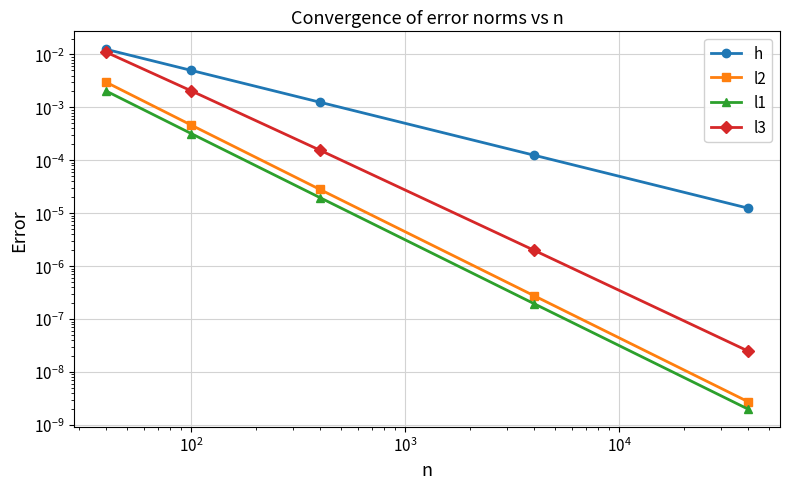

True or false: l2 has a value of 0.0 at $\mathdefault{10^{2}}$.

True